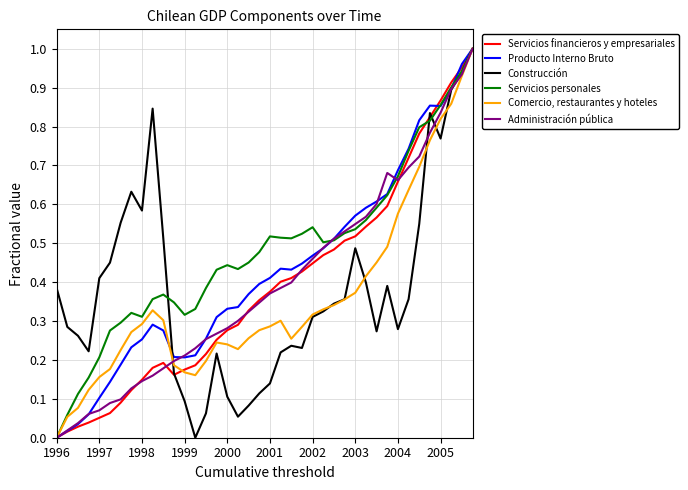

Which series ends up on top after the final intersection of Comercio, restaurantes y hoteles and Servicios financieros y empresariales?

Servicios financieros y empresariales